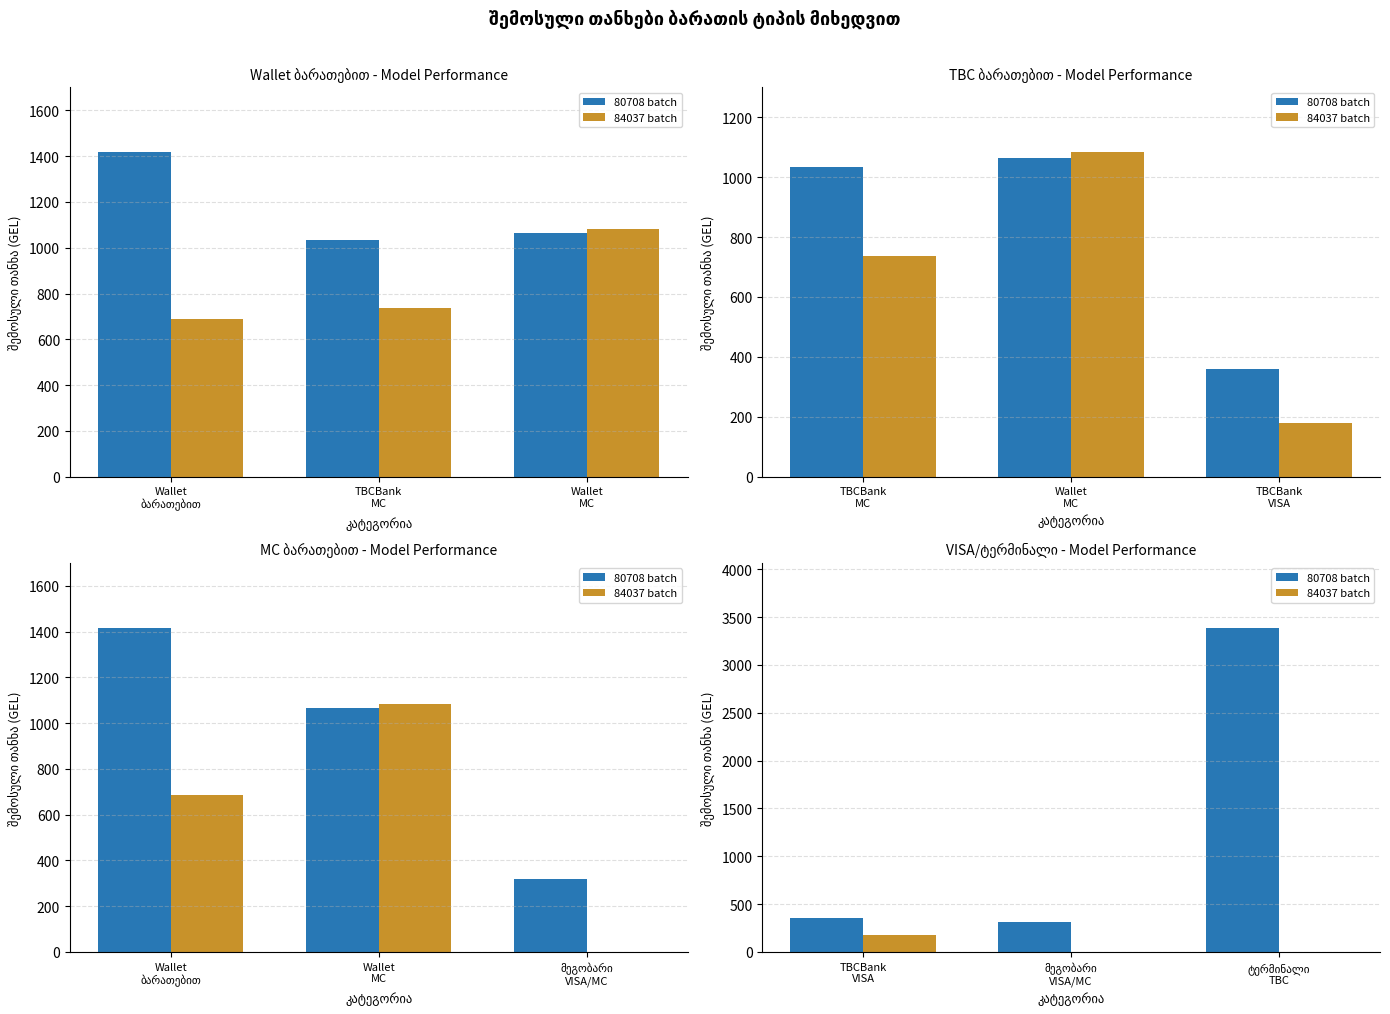

Which series has the largest total across all categories?

80708 batch